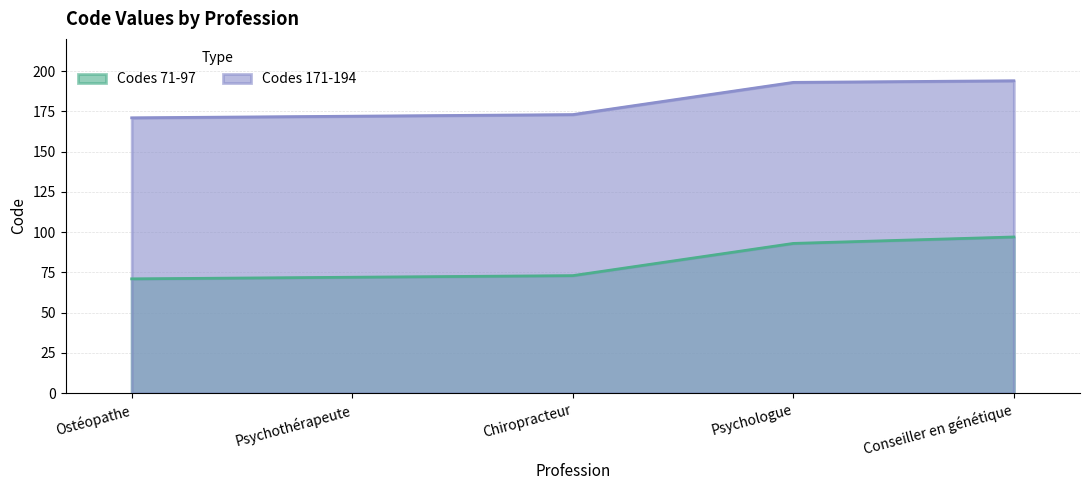

At which category is the sum across all series the highest?

Conseiller en génétique